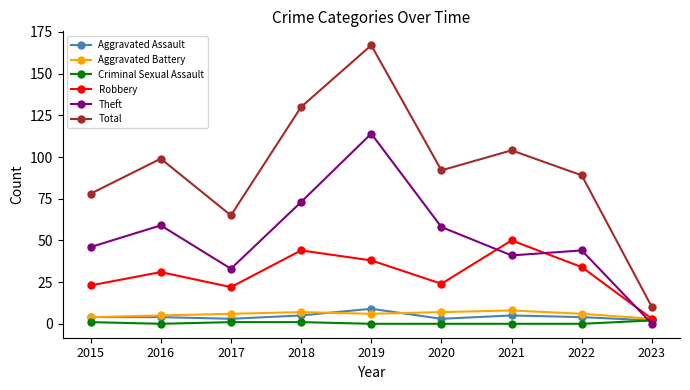

Between which two adjacent categories do Theft and Aggravated Battery first intersect?

2022 and 2023